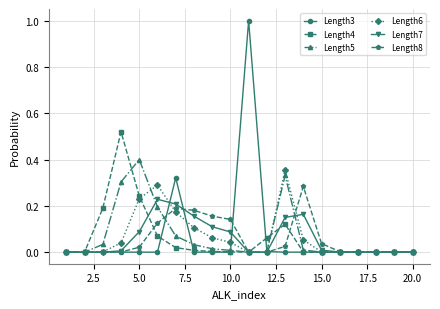

What are all the series names shown in the legend?

Length3, Length4, Length5, Length6, Length7, Length8